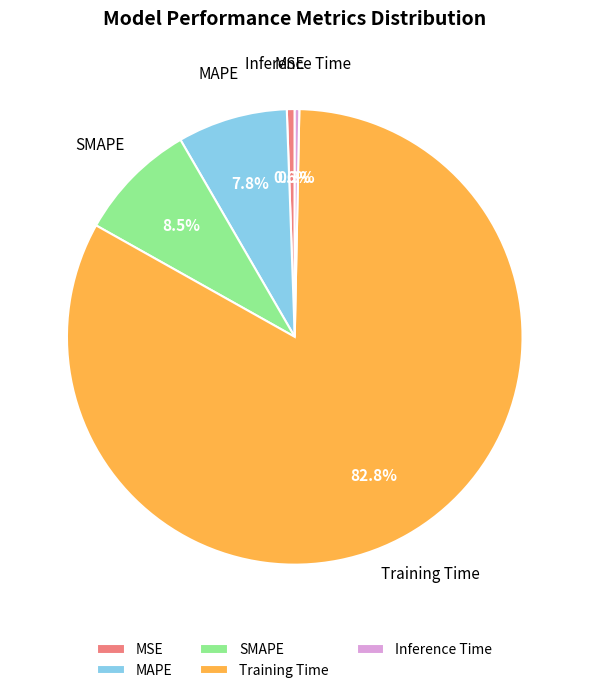

The Inference Time slice represents 0% of the pie. True or false?

True